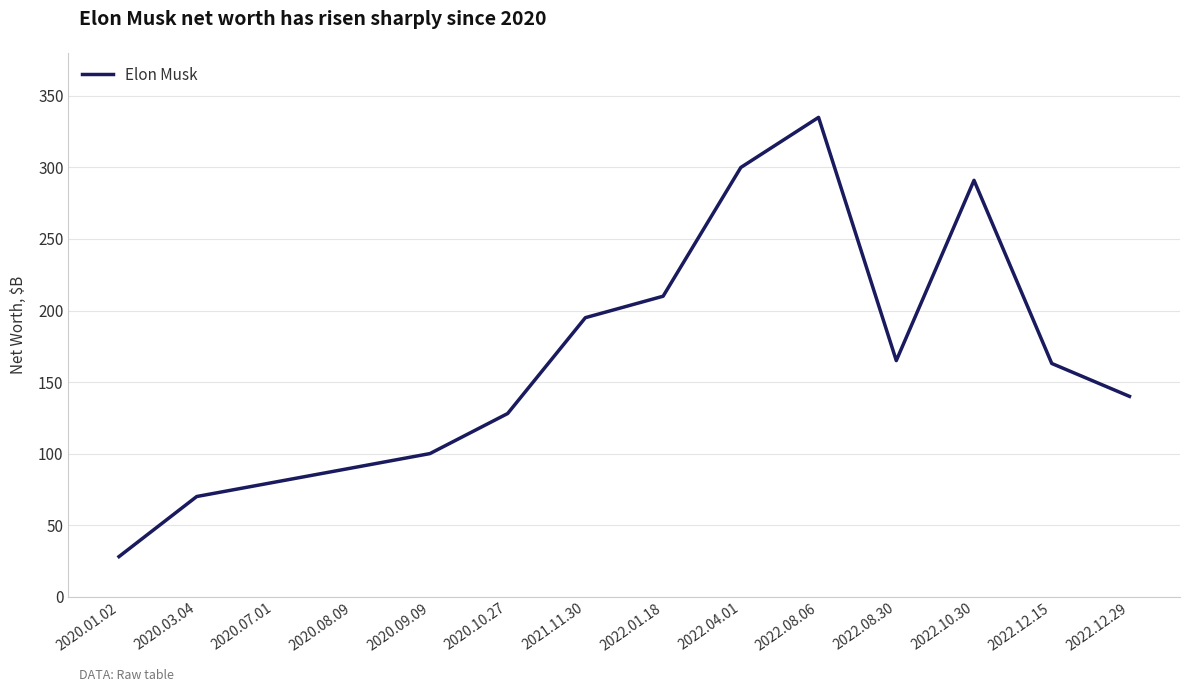

What position from the left is 2022.04.01?

9